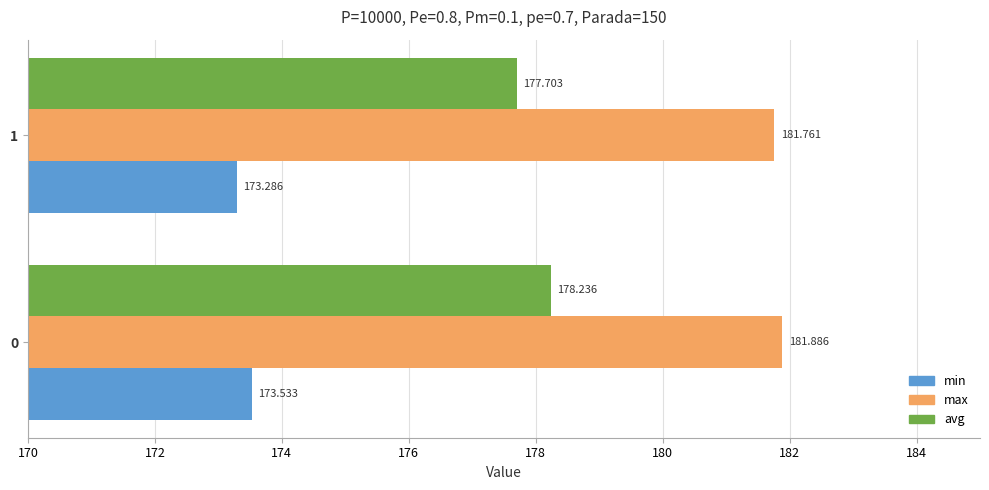

Which series changed the most between 0 and 1?

avg